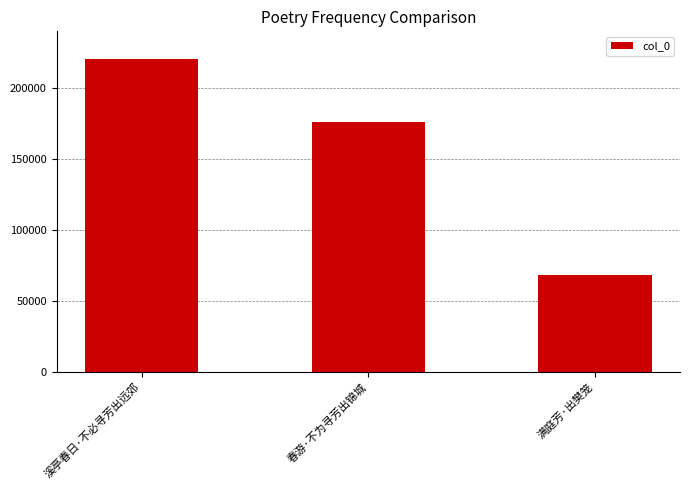

Reading left to right, transcribe all the data shown in this chart.

220556	176444	68276